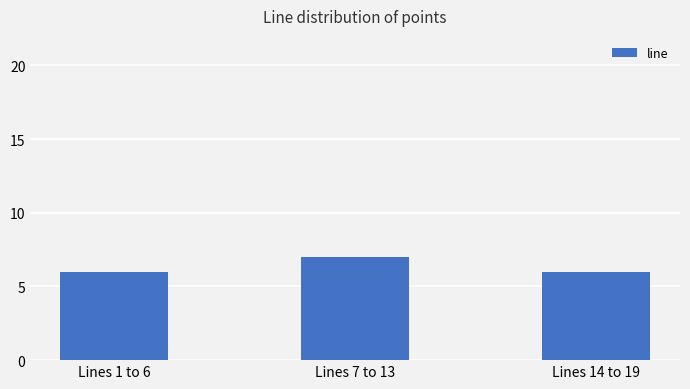

What is the greatest value displayed?

7